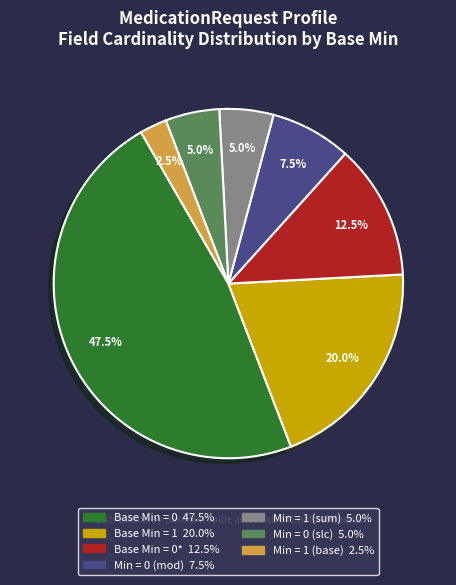

To the nearest percent, what is the difference between the largest and smallest slice percentages?

45%